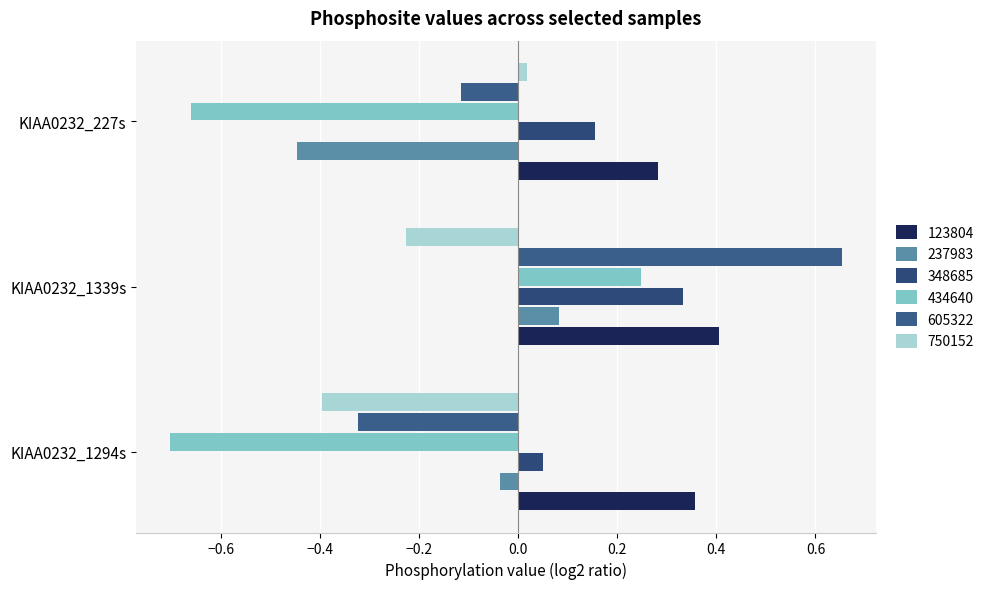

The value of 605322 at KIAA0232_1339s is 0.4. True or false?

False